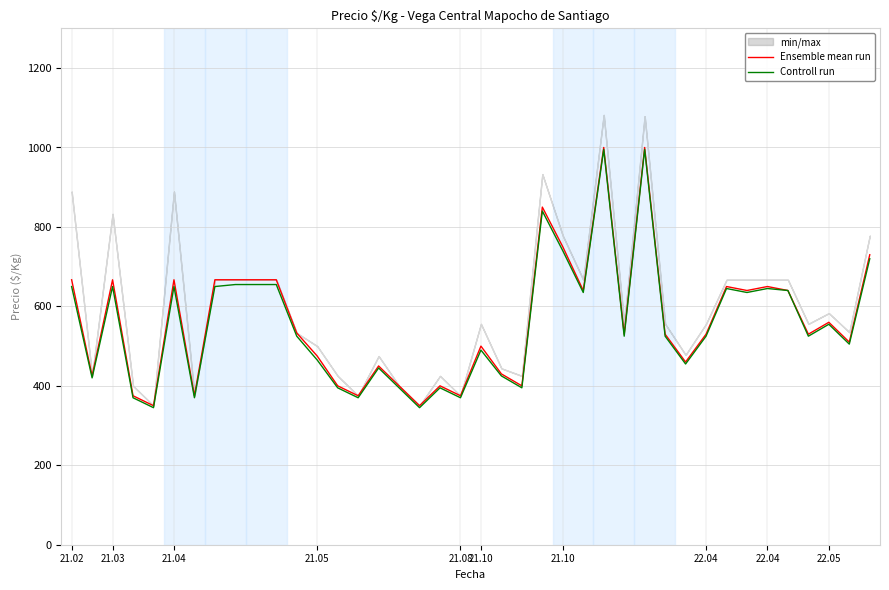

What is the label of the 3rd point from the left?

21.04